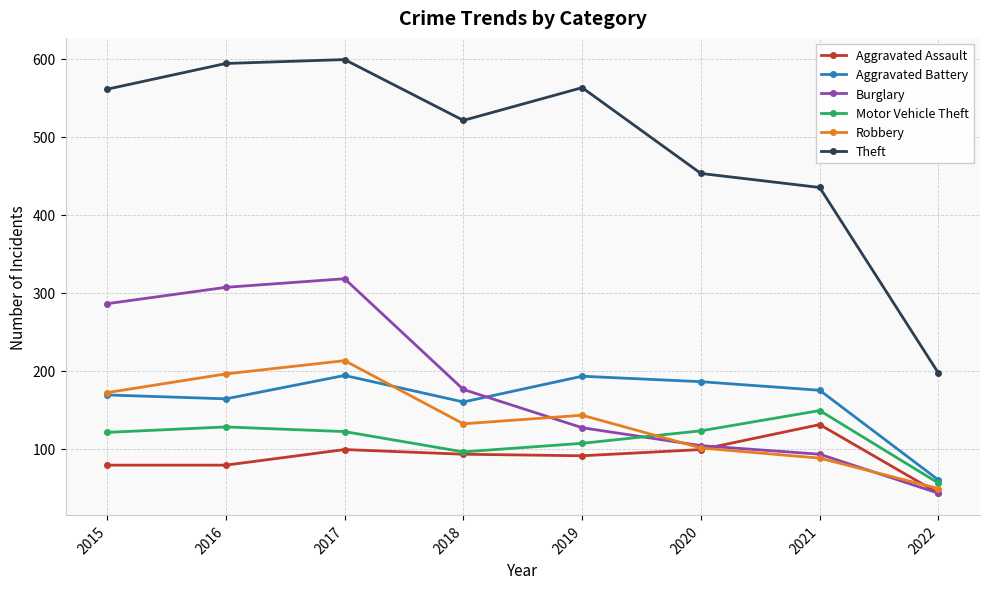

What is the minimum value for Robbery?

49